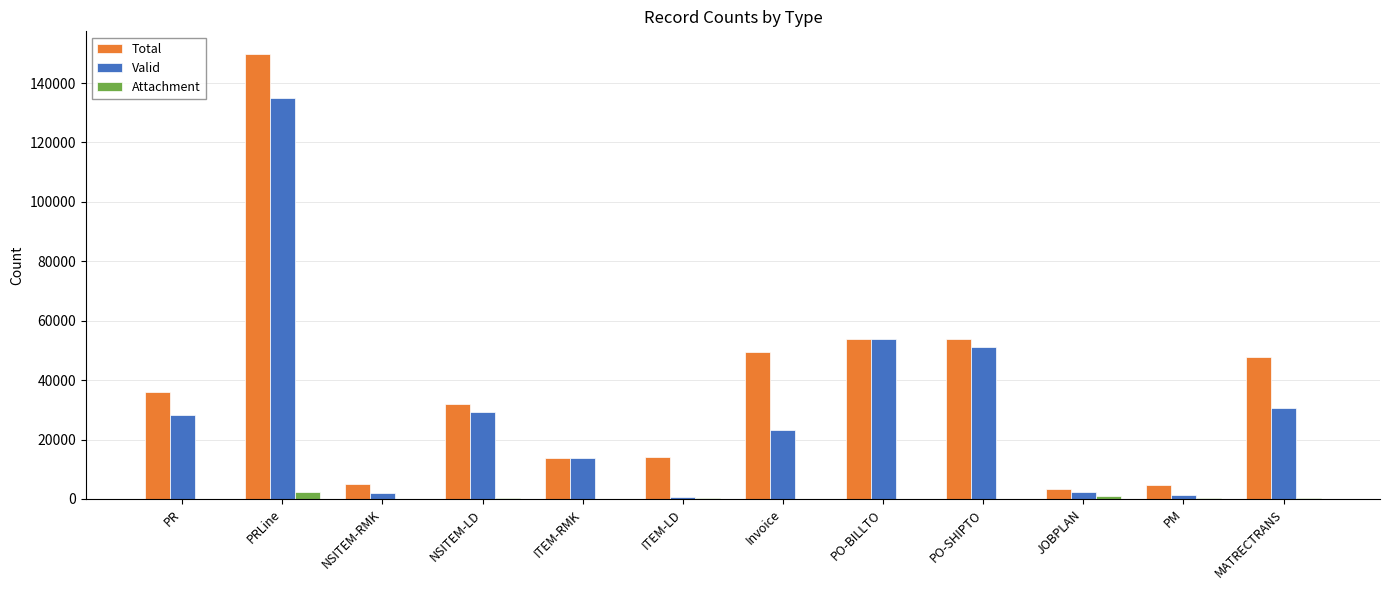

Between JOBPLAN and MATRECTRANS, which series saw the biggest shift?

Total